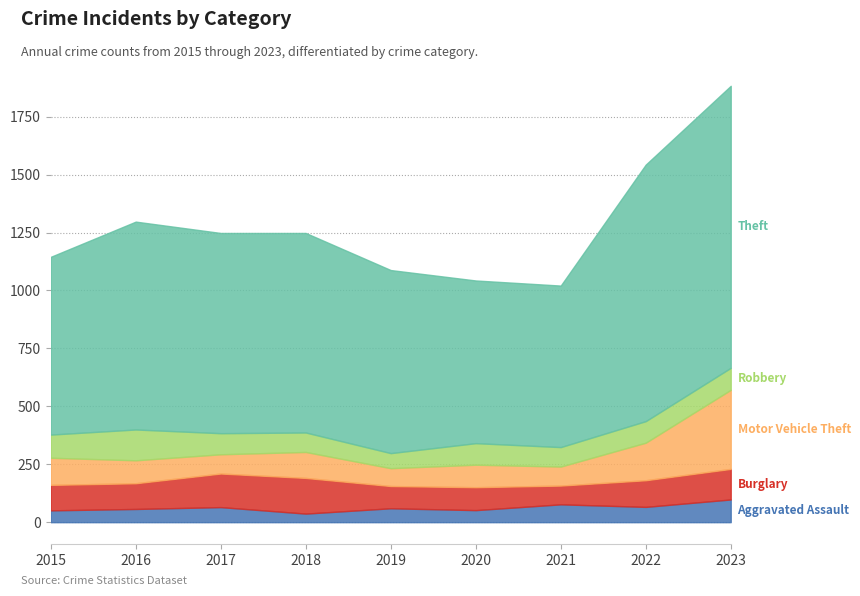

At which label is Burglary closest to 117?

2022